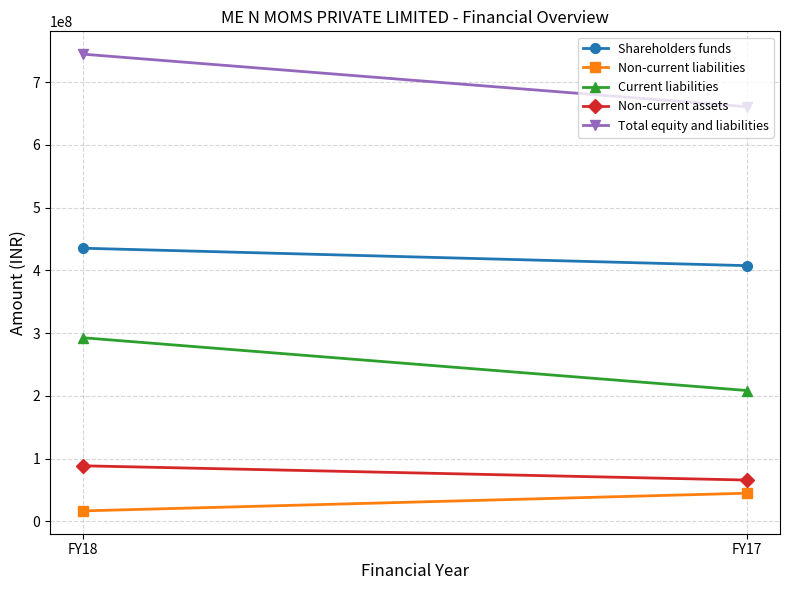

Is it true that Non-current assets equals 61037677 at FY18?

False